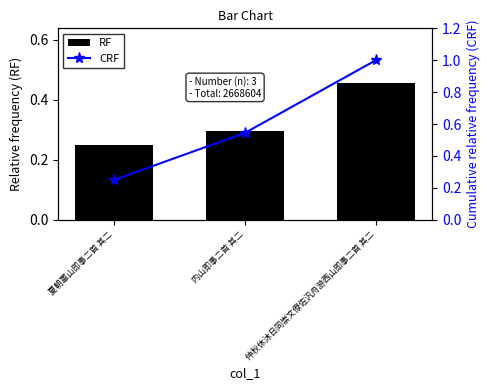

What is the value of the CRF bar at the 1st from the left?

0.2